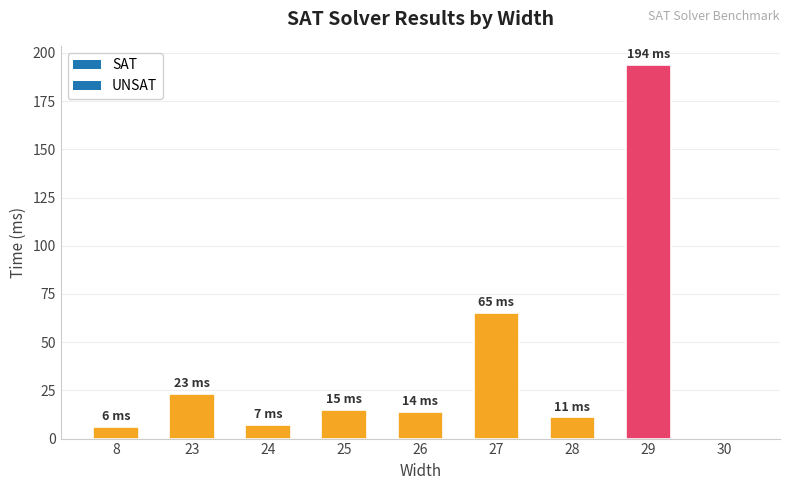

What is the maximum value shown in the chart?

194